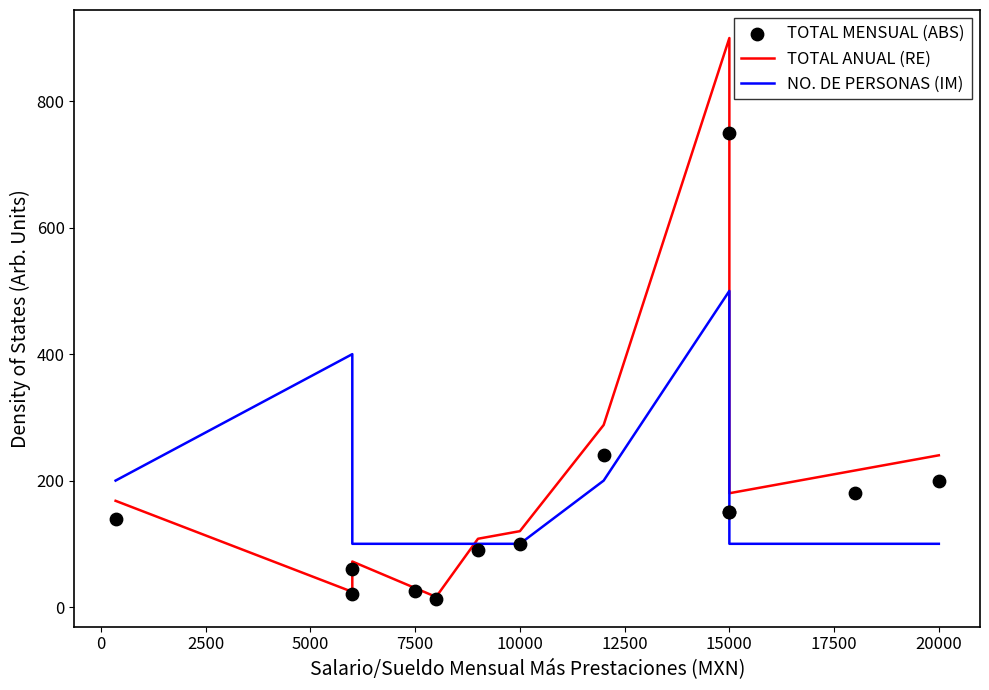

What are all the series names shown in the legend?

TOTAL ANUAL (RE), NO. DE PERSONAS (IM), TOTAL MENSUAL (ABS)